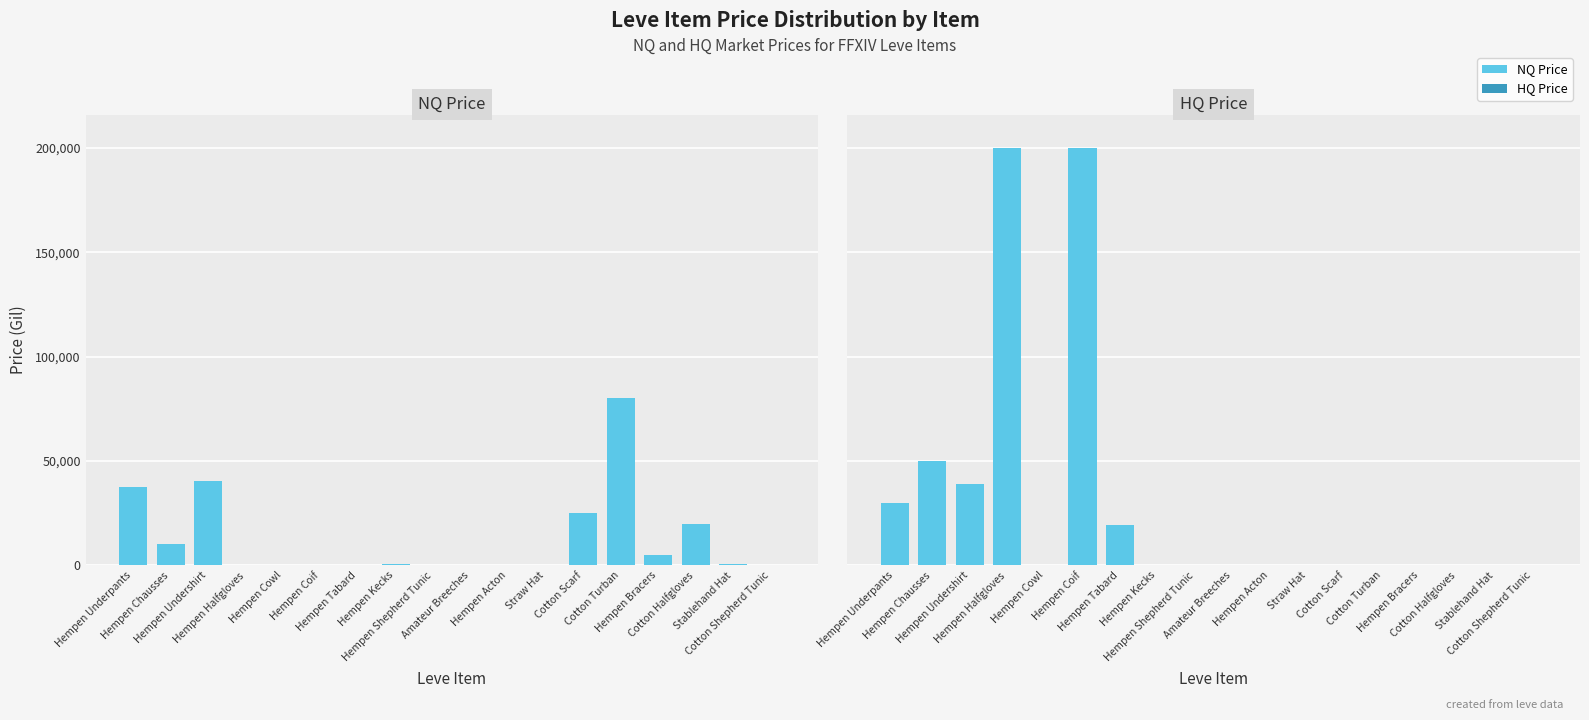

What position from the right is Hempen Acton?

8